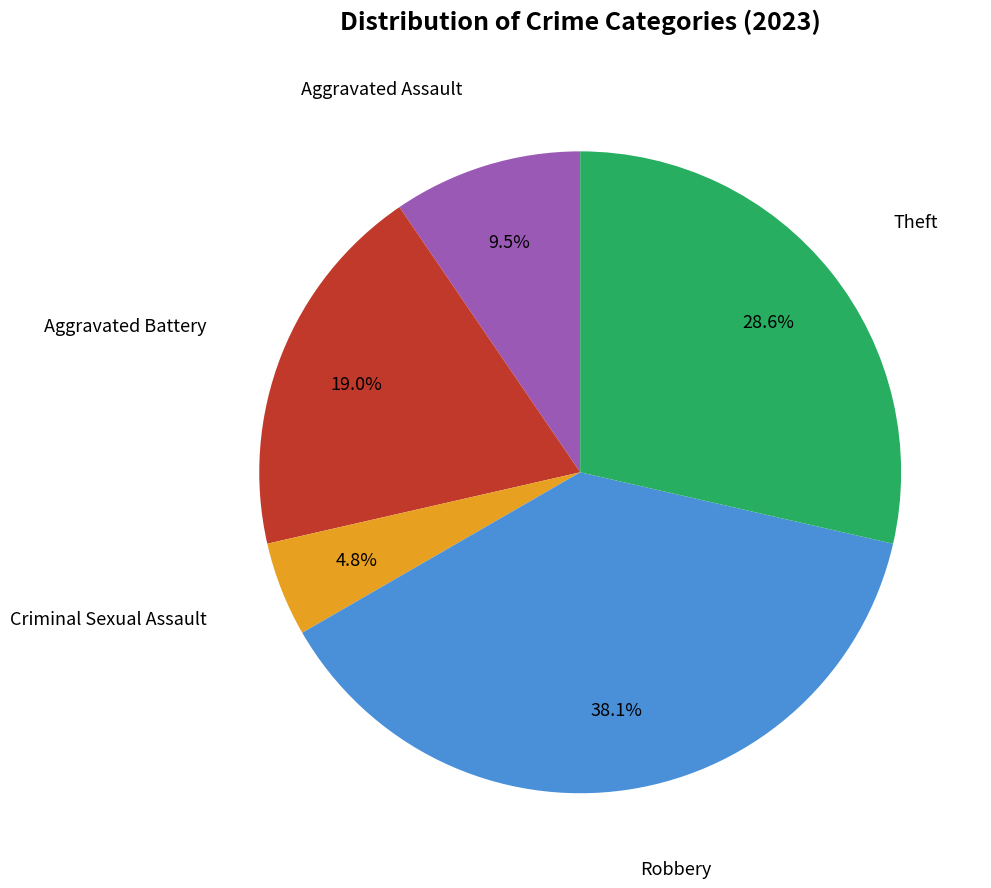

Does any single category account for the majority?

No